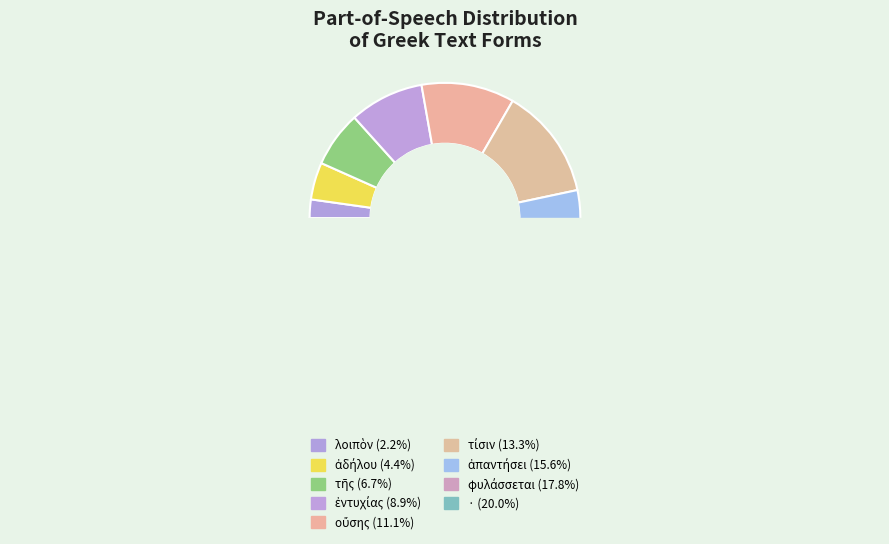

Which category has the smallest portion of the pie?

λοιπὸν